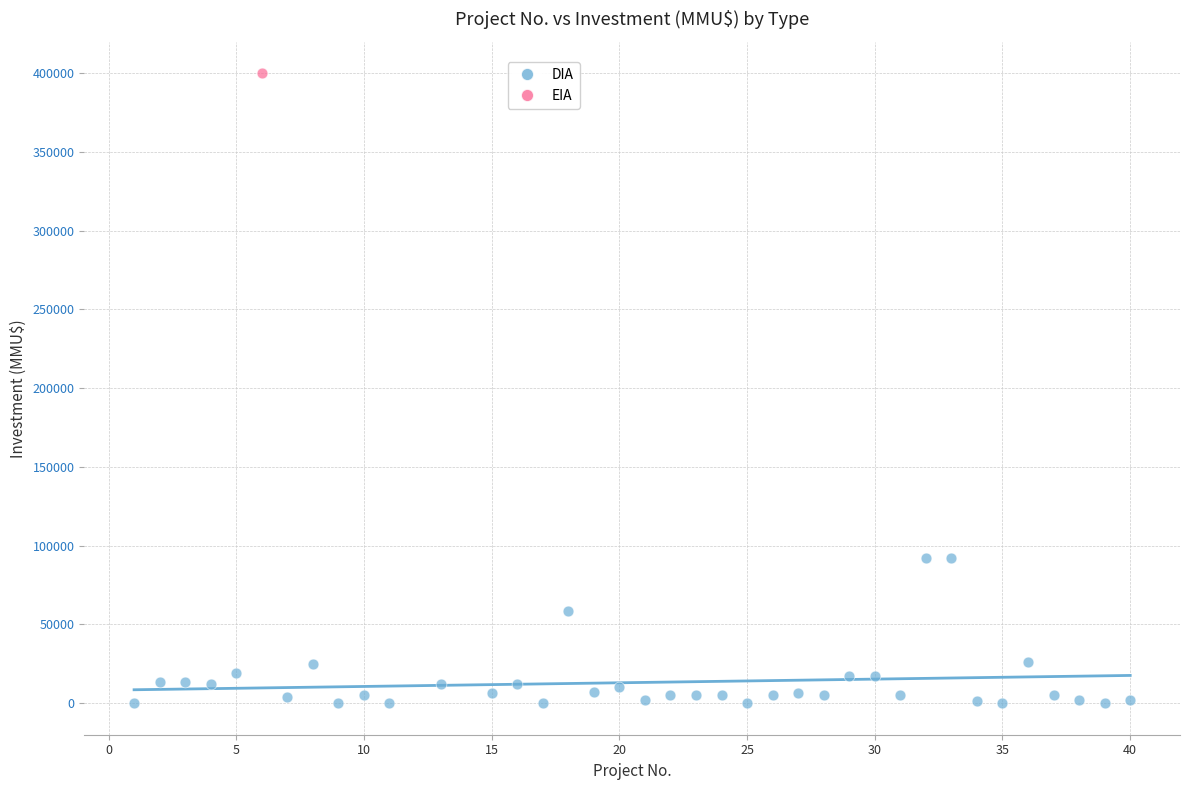

What are all the series names shown in the legend?

DIA, EIA